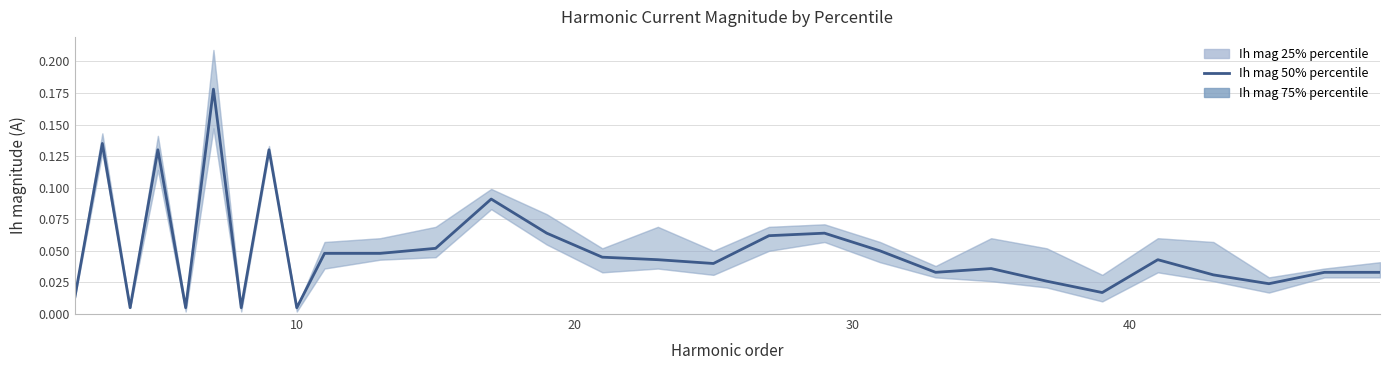

Reading left to right, transcribe all the data shown in this chart.

0.0	0.1	0.0	0.1	0.0	0.2	0.0	0.1	0.0	0.0	0.0	0.1	0.1	0.1	0.0	0.0	0.0	0.1	0.1	0.1	0.0	0.0	0.0	0.0	0.0	0.0	0.0	0.0	0.0